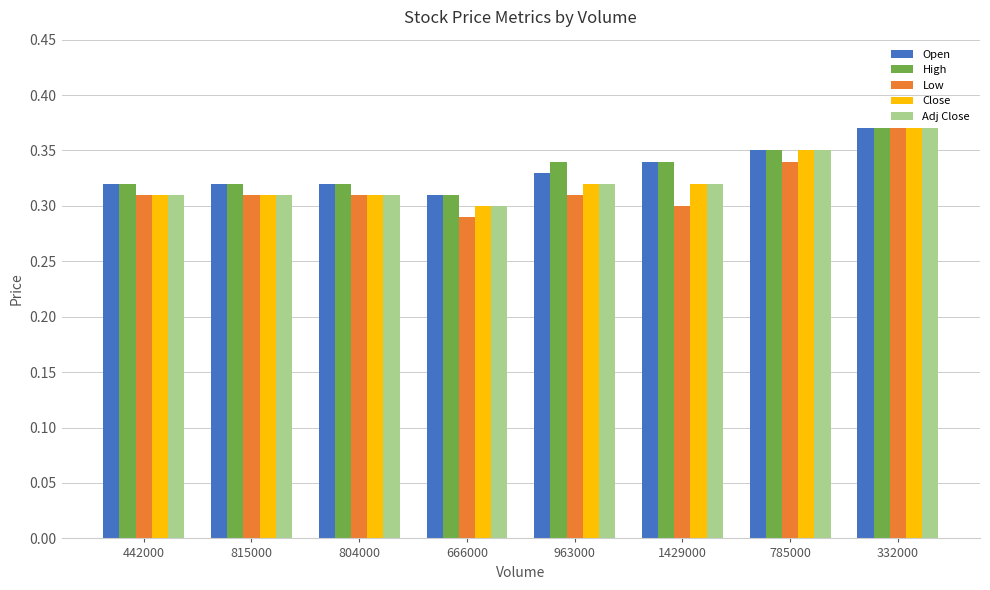

At which category does the chart reach its peak across all series?

332000